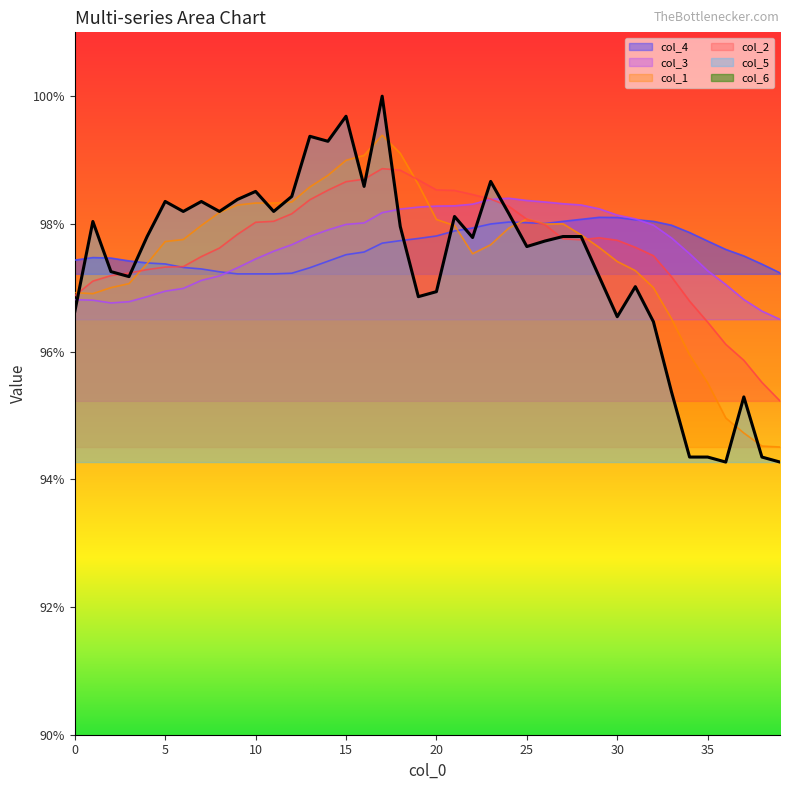

At 17, list the series in order from smallest to largest.

col_6, col_4, col_3, col_2, col_1, col_5